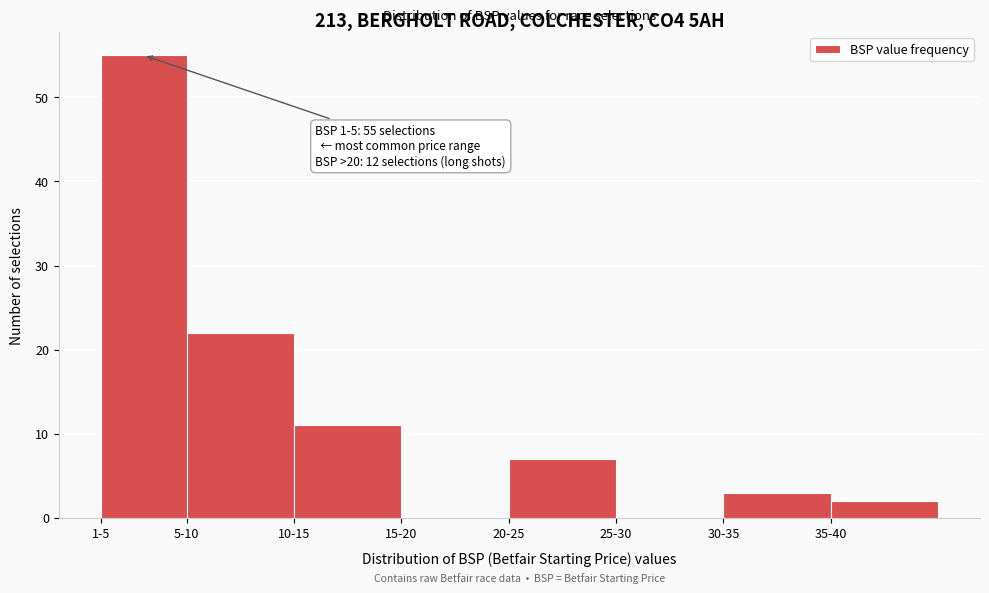

Reading left to right, what are all the values shown in this chart?

1-5=55	5-10=22	10-15=11	15-20=0	20-25=7	25-30=0	30-35=3	35-40=2